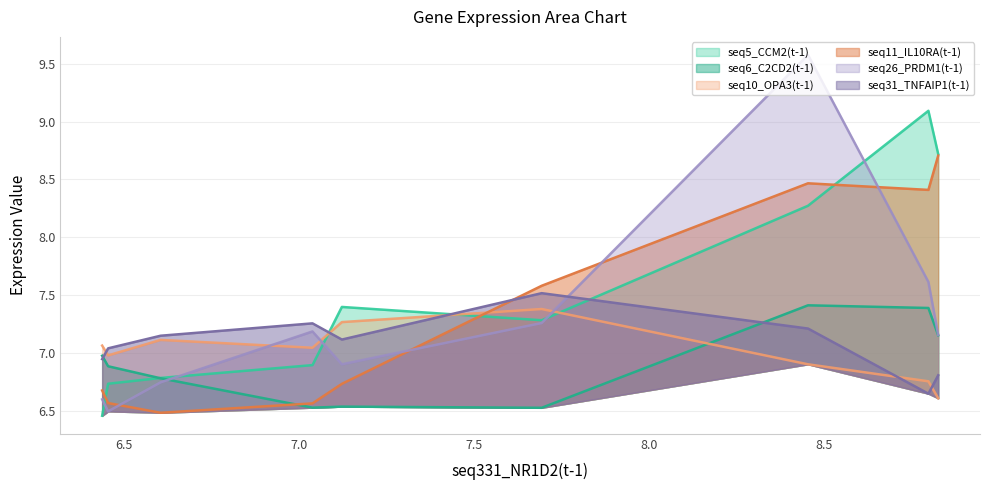

Between 7.038 and 6.437, which series saw the biggest shift?

seq26_PRDM1(t-1)